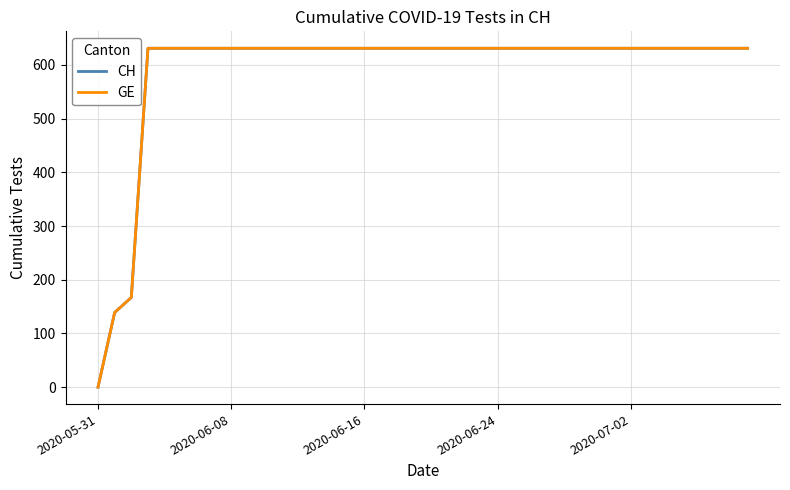

Does the chart have visible grid lines?

Yes